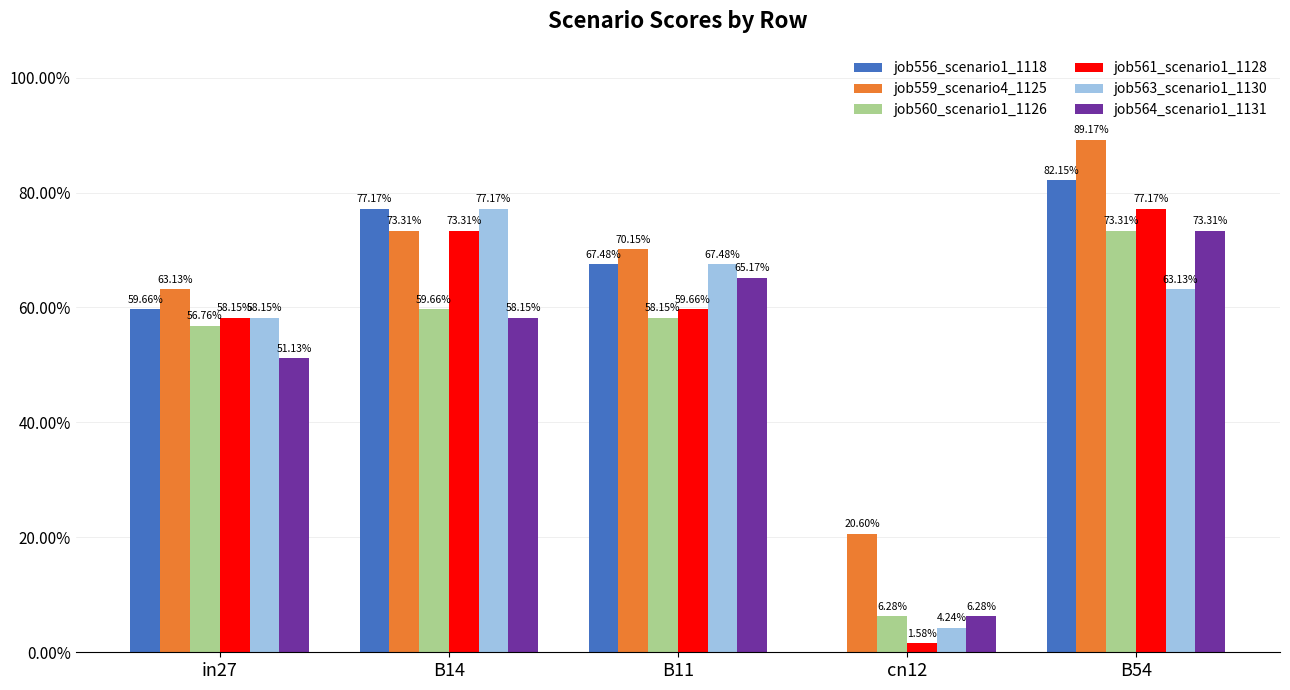

Which series has the largest total across all categories?

job559_scenario4_1125